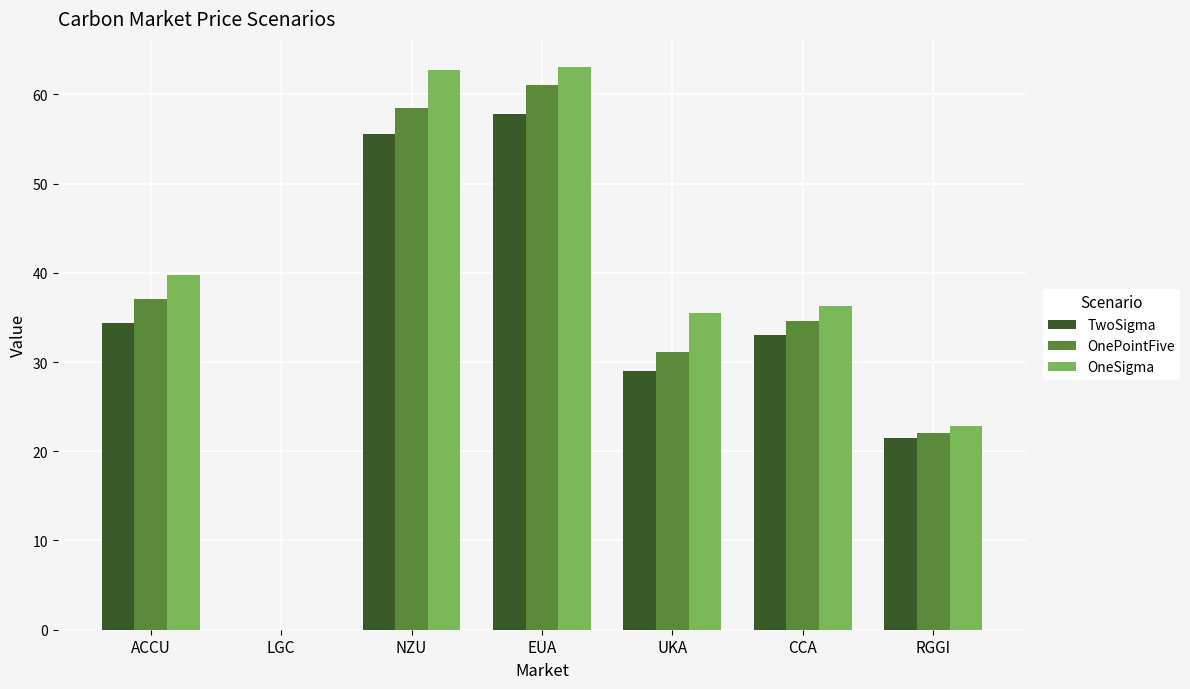

What is the total value across all series at NZU?

176.8